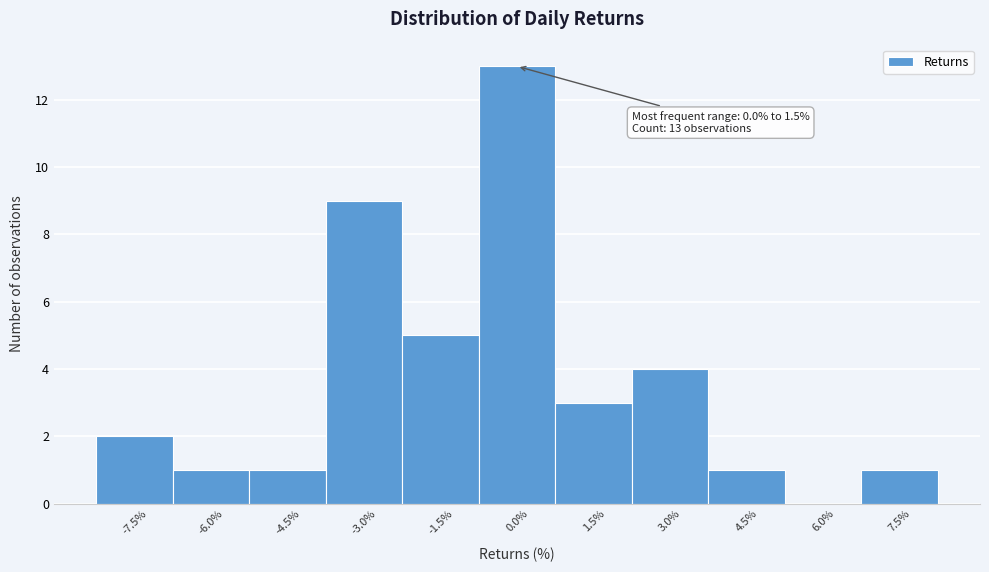

Reading left to right, transcribe all the data shown in this chart.

-7.5%=2	-6.0%=1	-4.5%=1	-3.0%=9	-1.5%=5	0.0%=13	1.5%=3	3.0%=4	4.5%=1	6.0%=0	7.5%=1